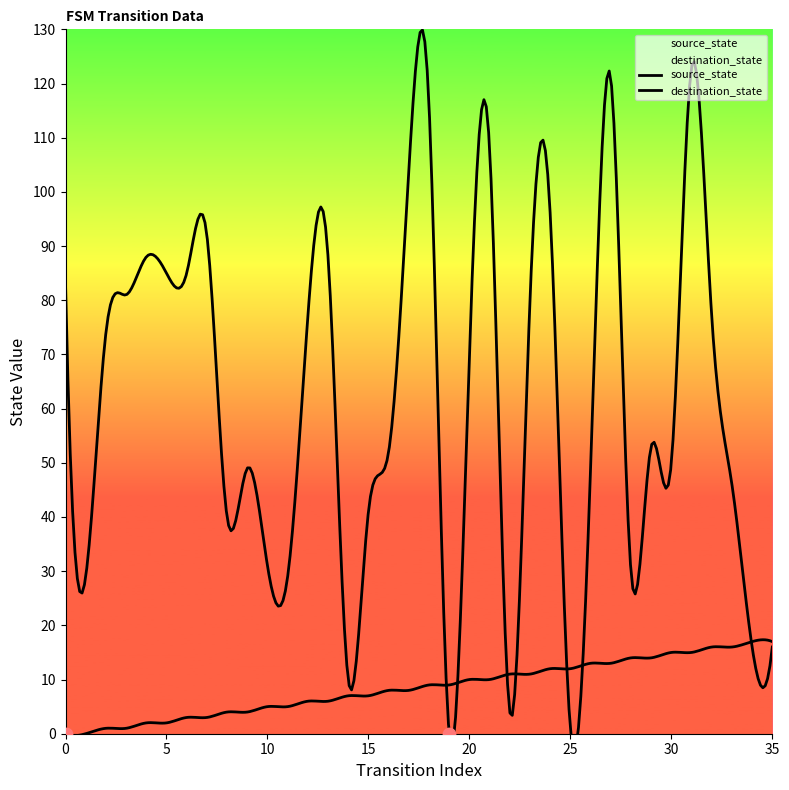

What are all the series names shown in the legend?

source_state, destination_state